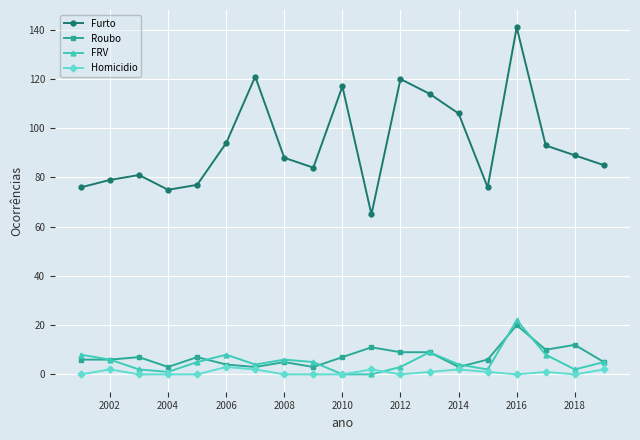

What is the greatest value displayed?

141